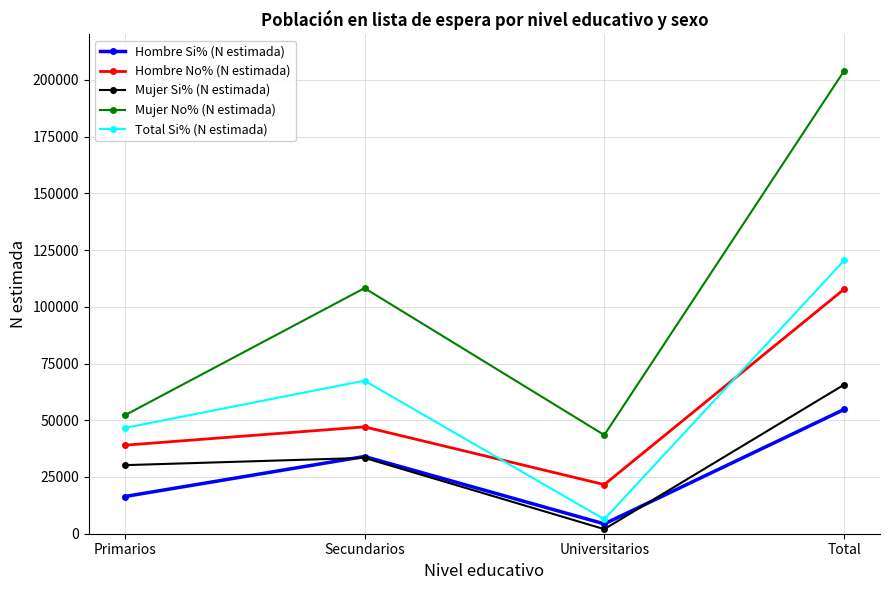

Where is Mujer No% (N estimada) nearest to the value 123688?

Secundarios